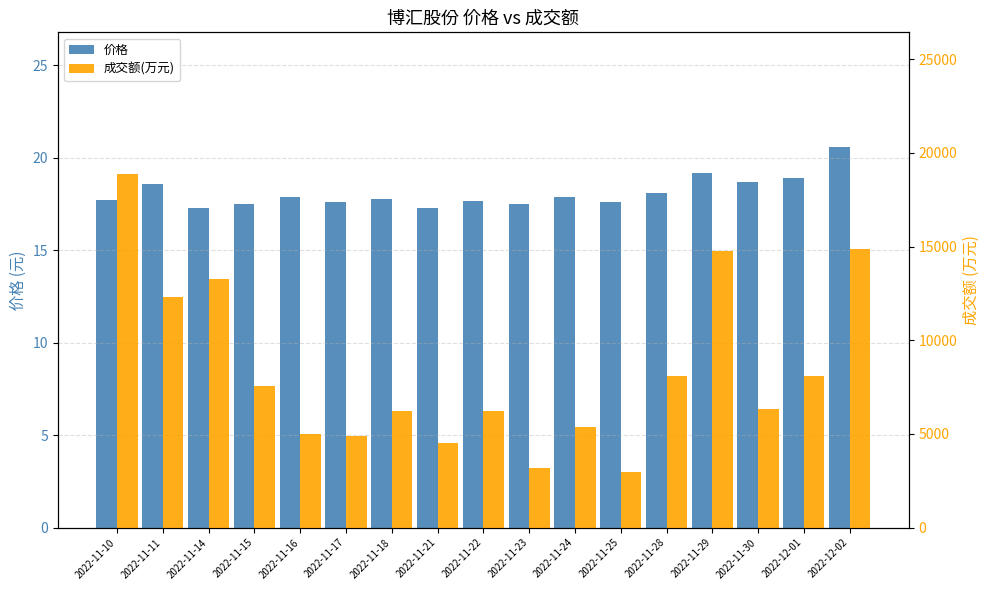

Between 2022-11-14 and 2022-11-17, which series saw the biggest shift?

成交额(万元)